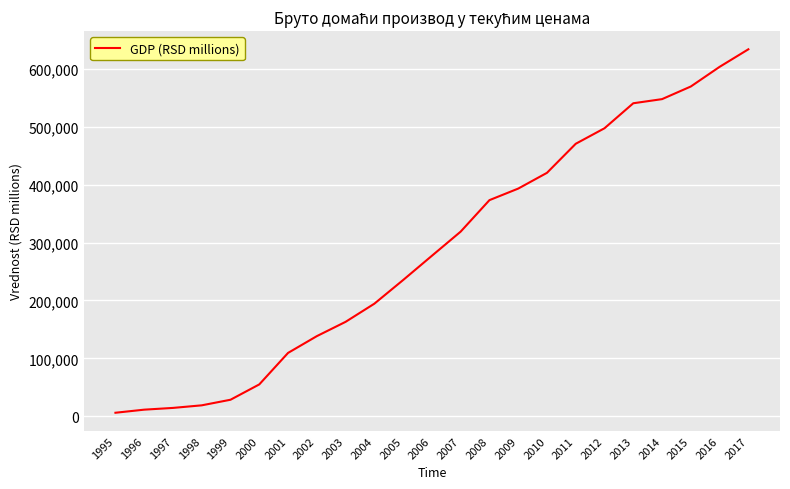

What is the minimum value shown in the chart?

5982